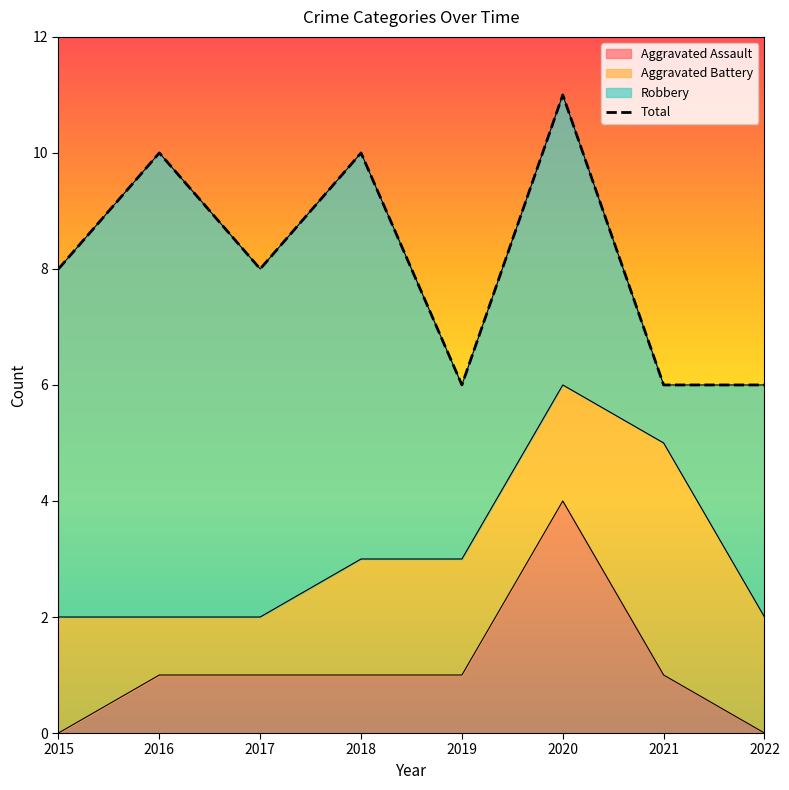

Which category has the highest value across all series?

2020